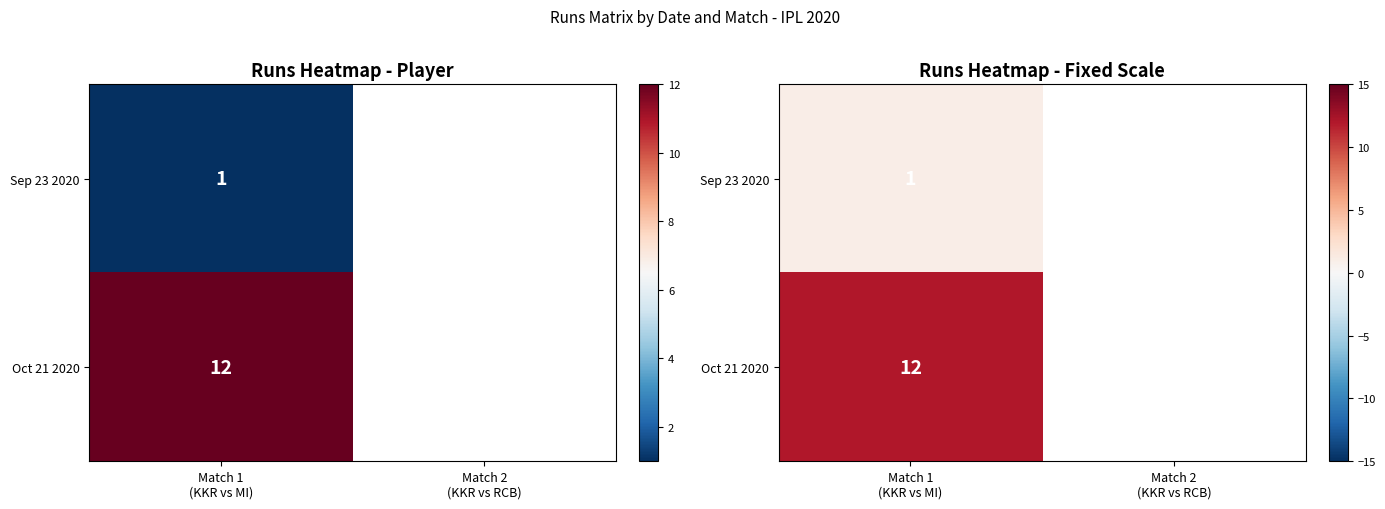

Which has a higher value, Match 2
(KKR vs RCB) or Match 1
(KKR vs MI)?

Match 1
(KKR vs MI)